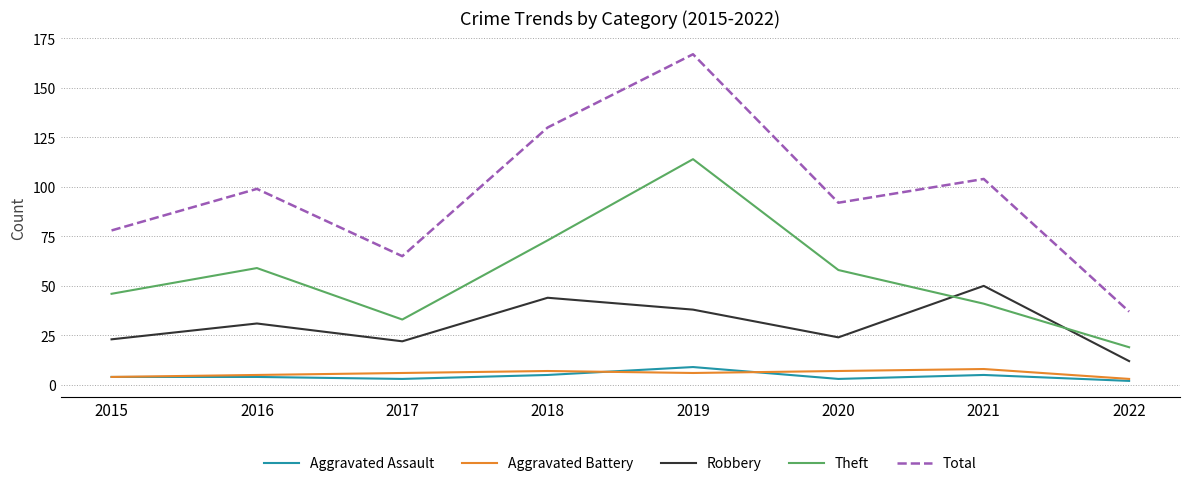

In Theft, how many points are lower than both neighbors (excluding endpoints)?

1